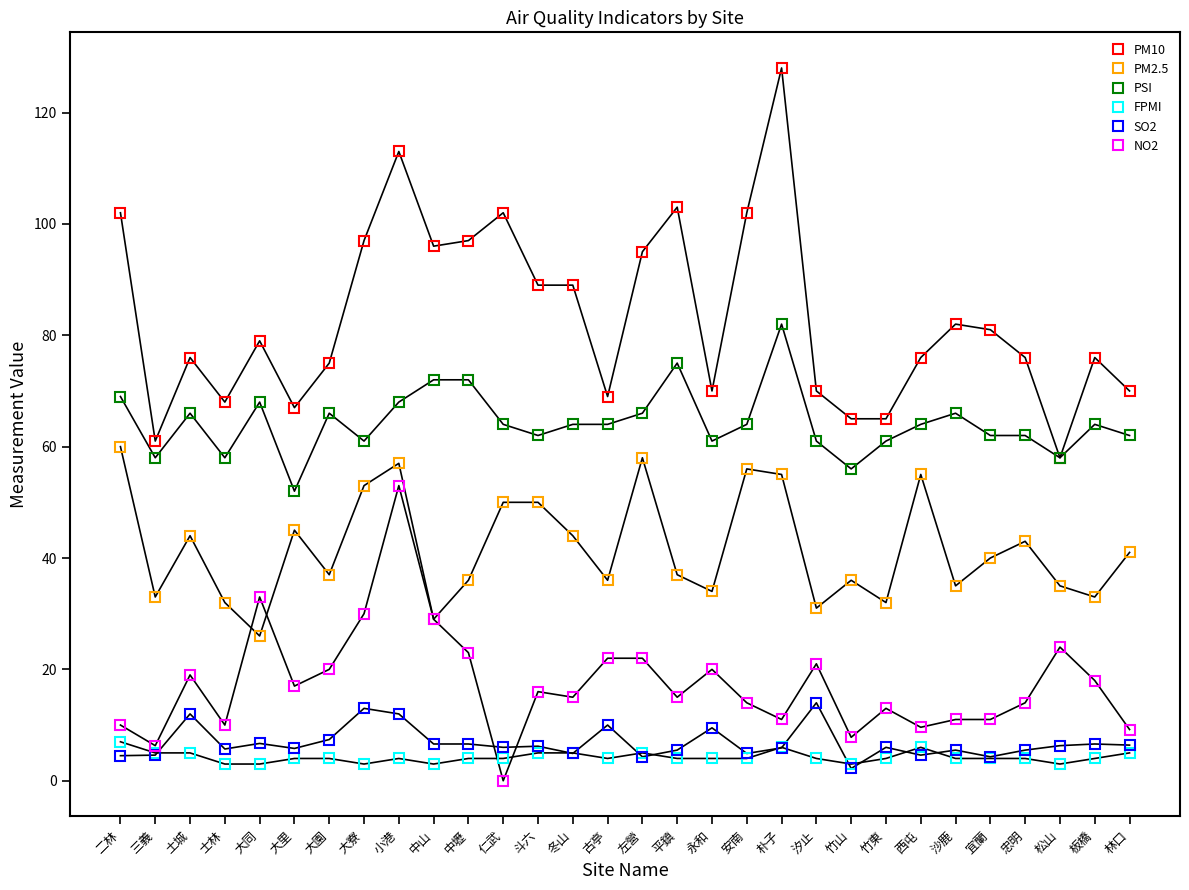

True or false: NO2 has a value of 35.0 at 永和.

False